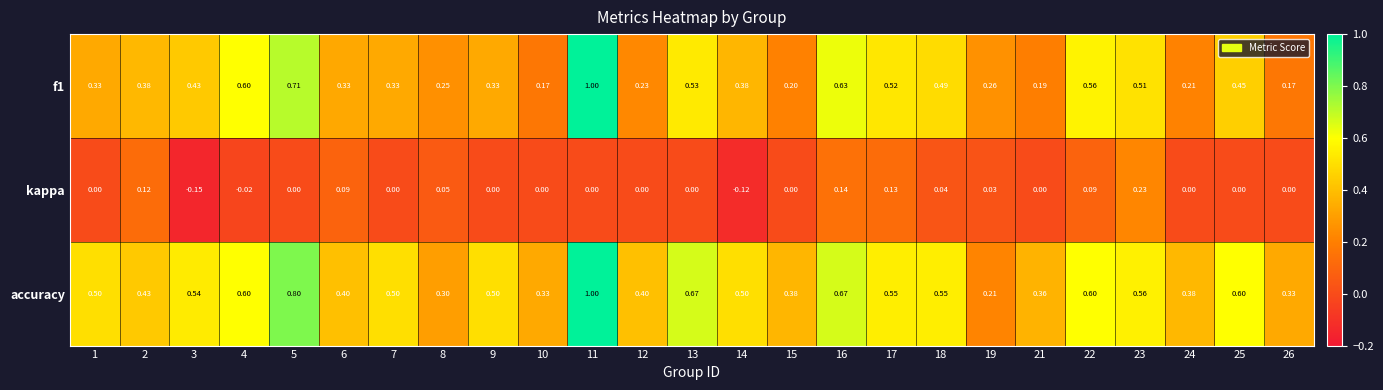

At which category is the sum across all series the highest?

11